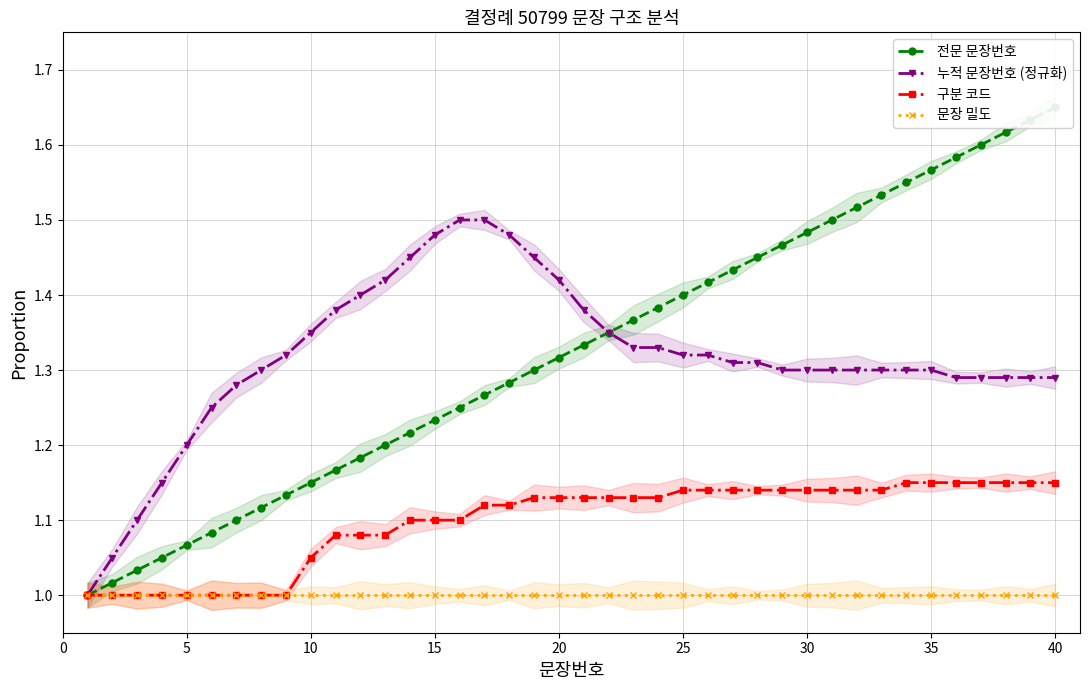

What are all the series names shown in the legend?

전문 문장번호, 누적 문장번호 (정규화), 구분 코드, 문장 밀도